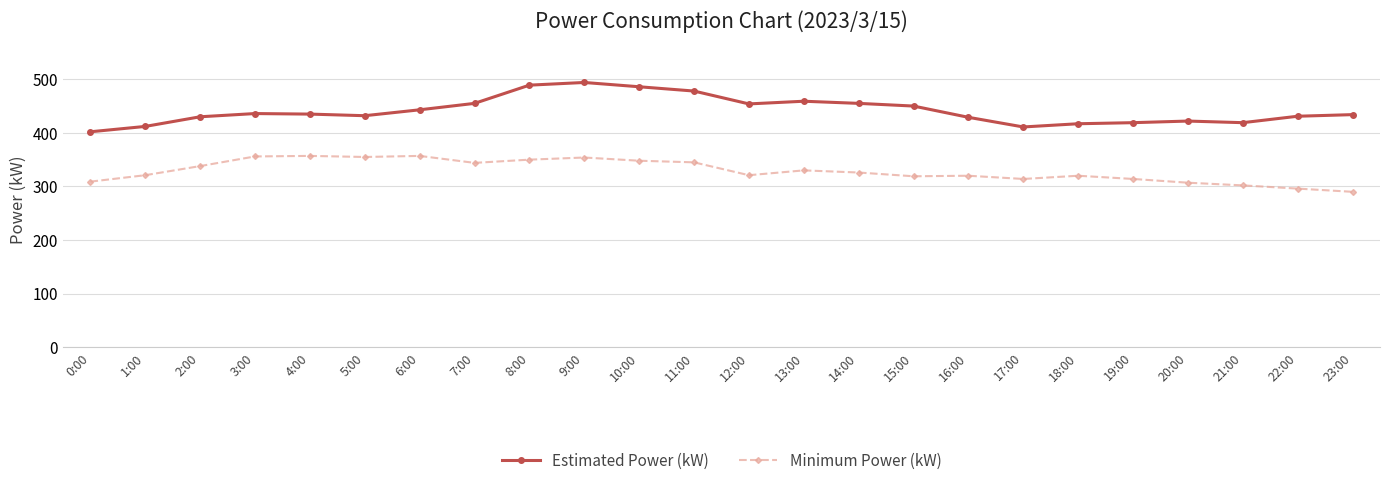

What is the minimum value shown in the chart?

290